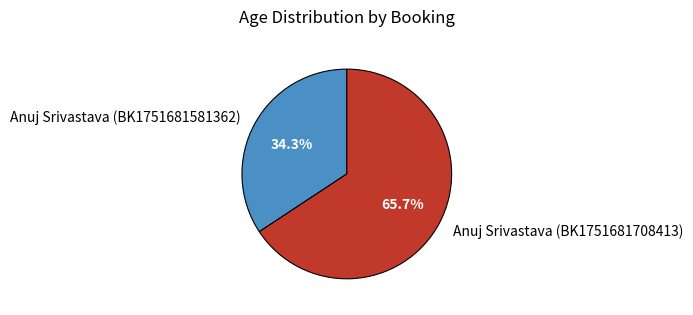

True or false: Anuj Srivastava (BK1751681708413) accounts for 75% of the total.

False